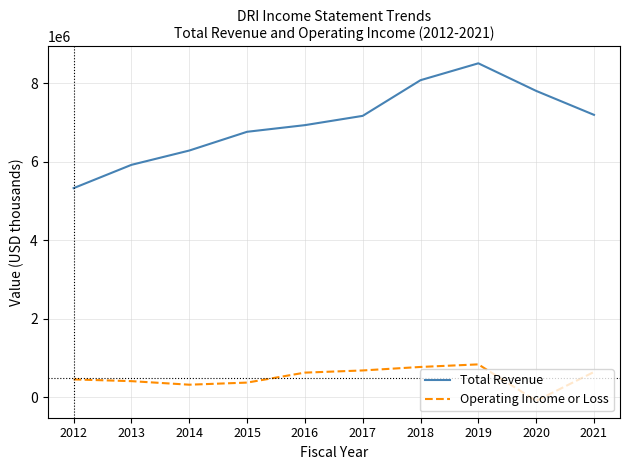

Which series has the largest range (max minus min)?

Total Revenue